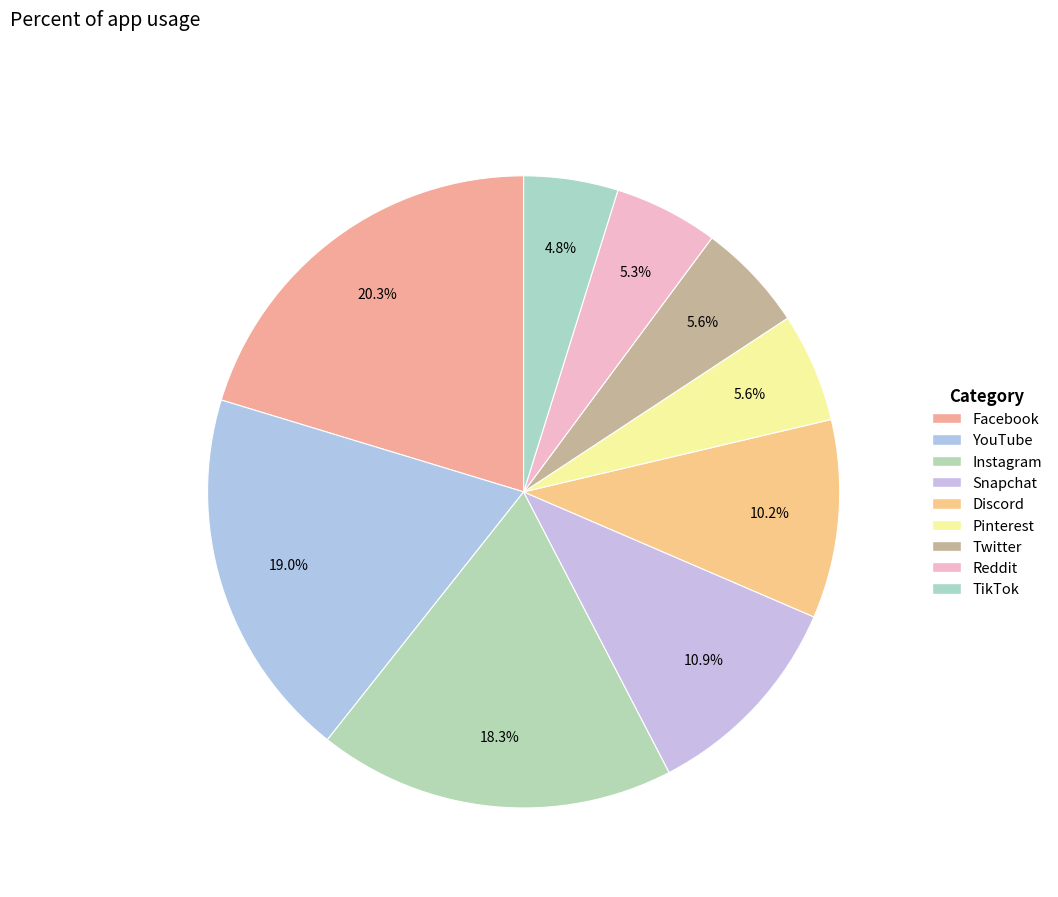

Count the number of slices in the pie.

9